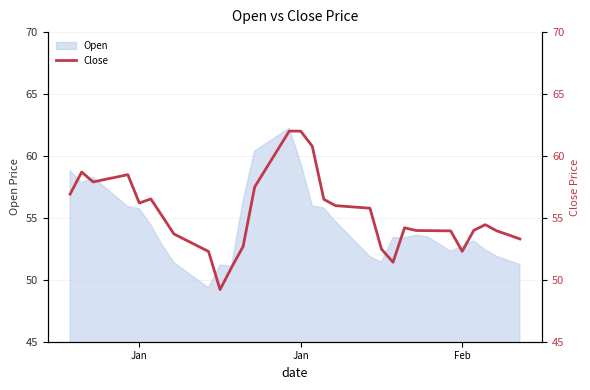

How many values are below 55?

20